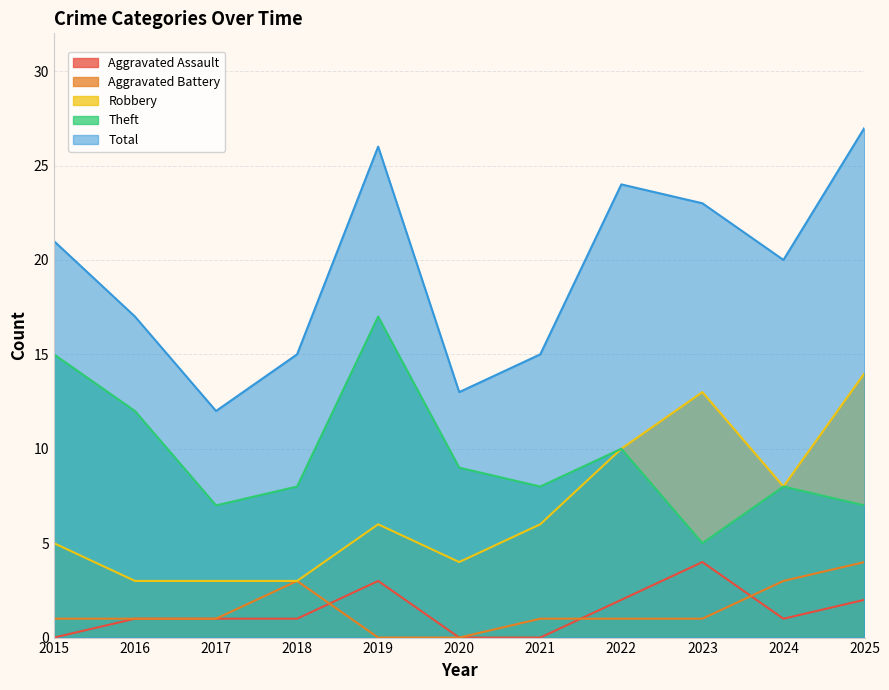

Where does the Robbery series first go above 6?

2022